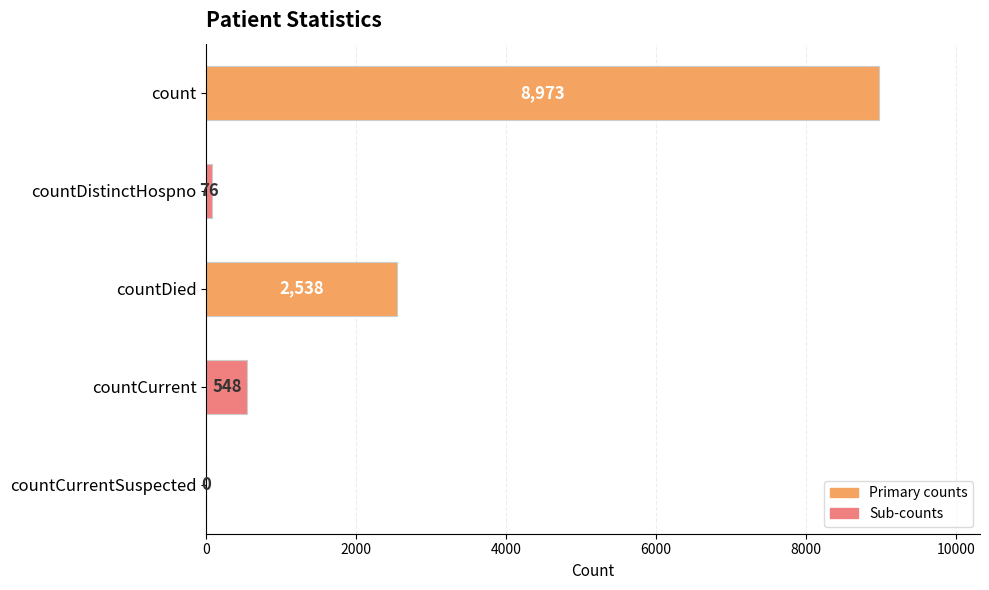

True or false: the data shows 548 at countCurrent.

True